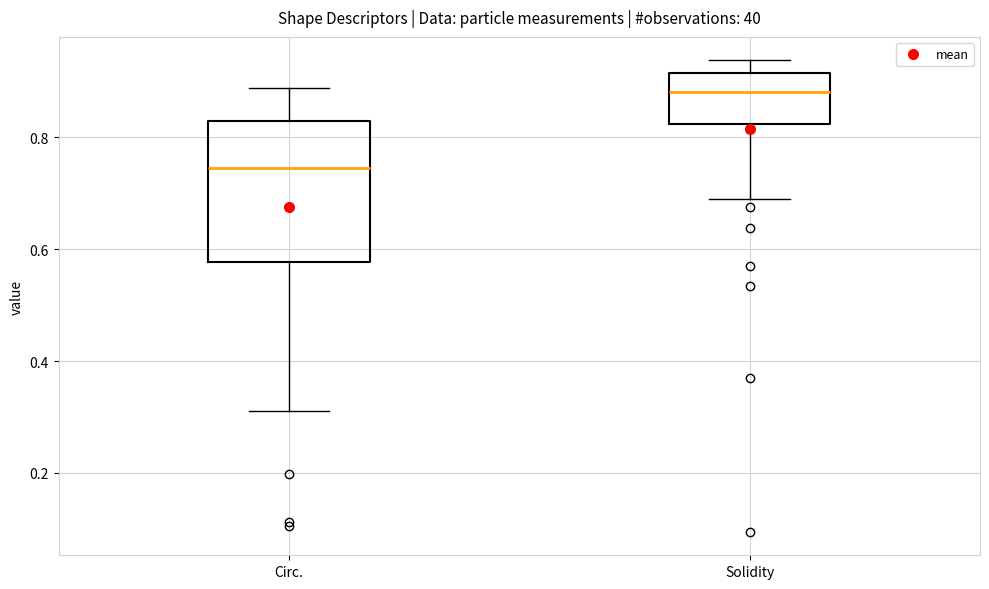

Reading left to right, read every box against the y-axis: the position of its median line, the range the box covers, and the ends of its whiskers. The values are not printed on the chart, so give them approximately, as read against the axis.

Circ.: median 0.74, box 0.58 to 0.82, whiskers 0.32 to 0.88
Solidity: median 0.88, box 0.82 to 0.92, whiskers 0.70 to 0.94